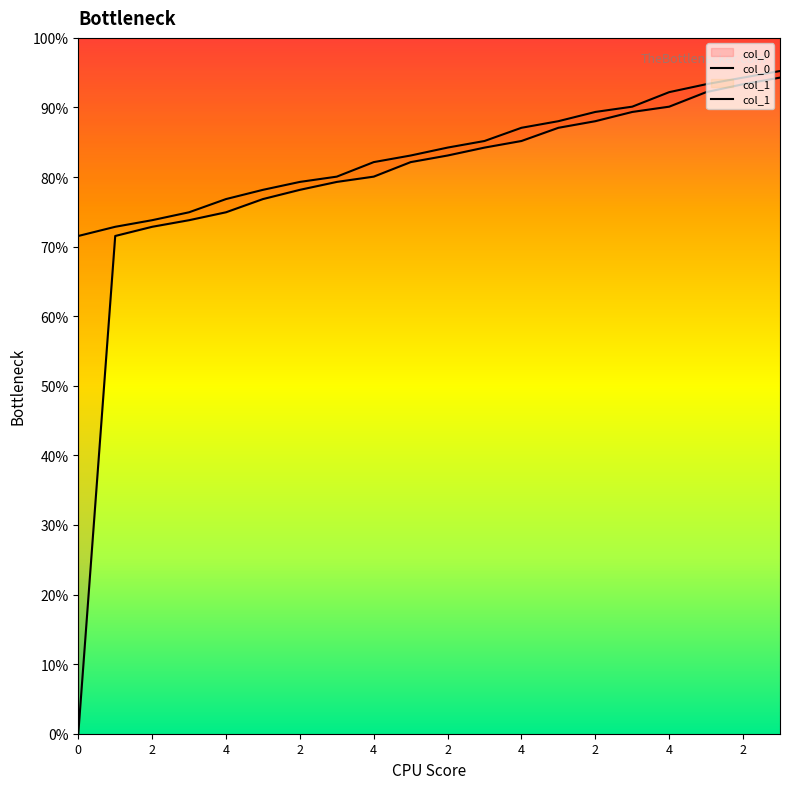

Does the chart display data point markers on the line(s)?

No